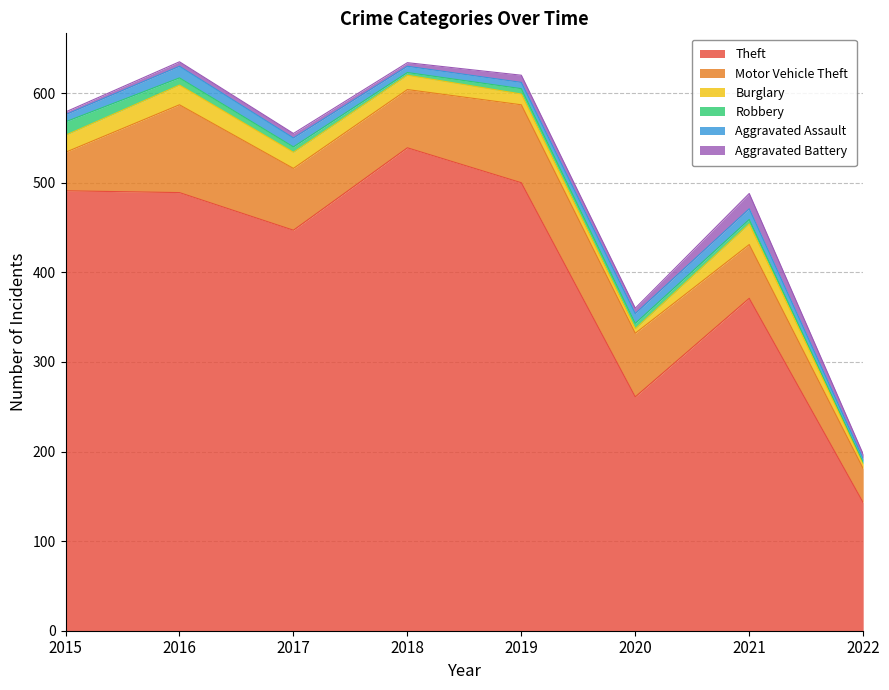

The value of Motor Vehicle Theft at 2021 is 28. True or false?

False